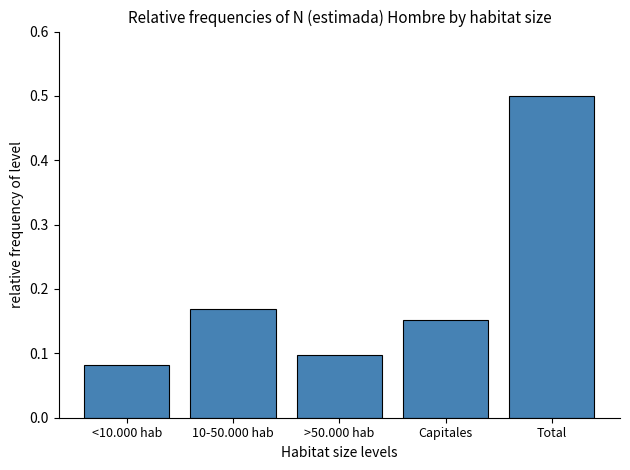

At which label is the value closest to 0?

<10.000 hab